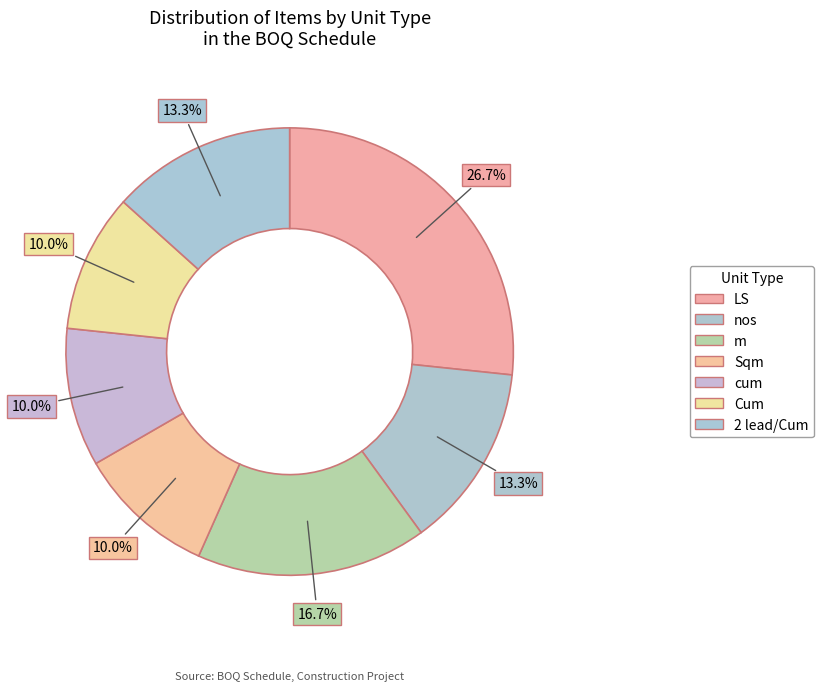

Is there a majority slice in this chart?

No